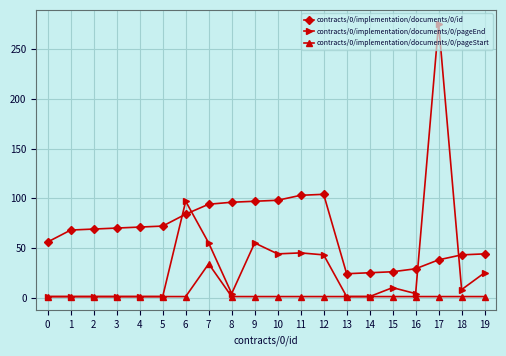

Read the contracts/0/implementation/documents/0/id value at 18.

43